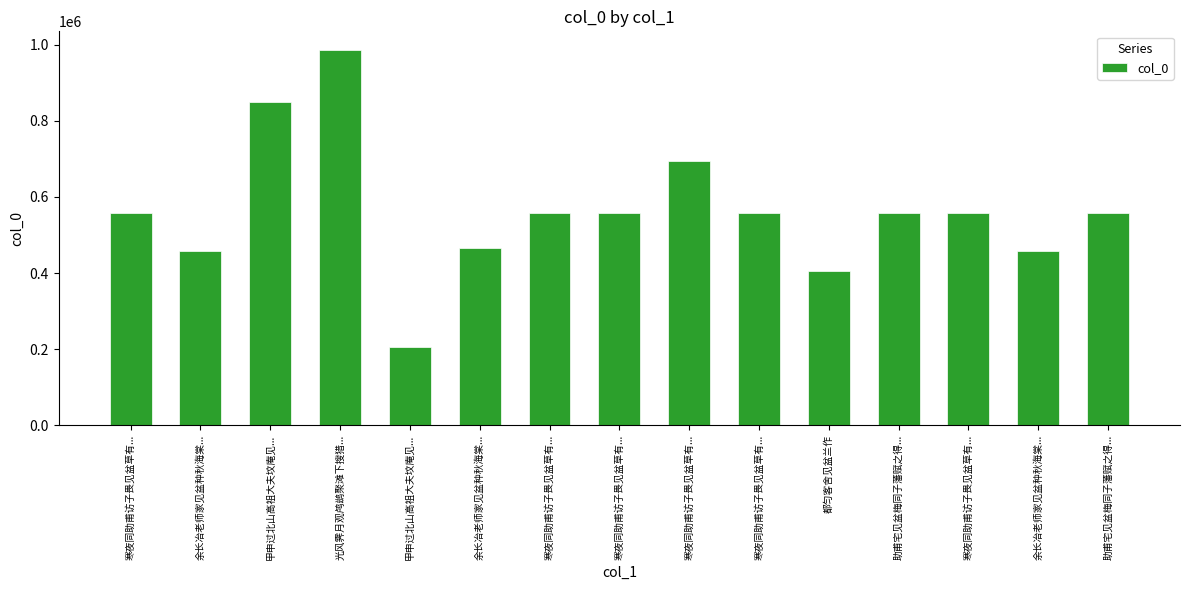

What is the sum of all values?

8423230